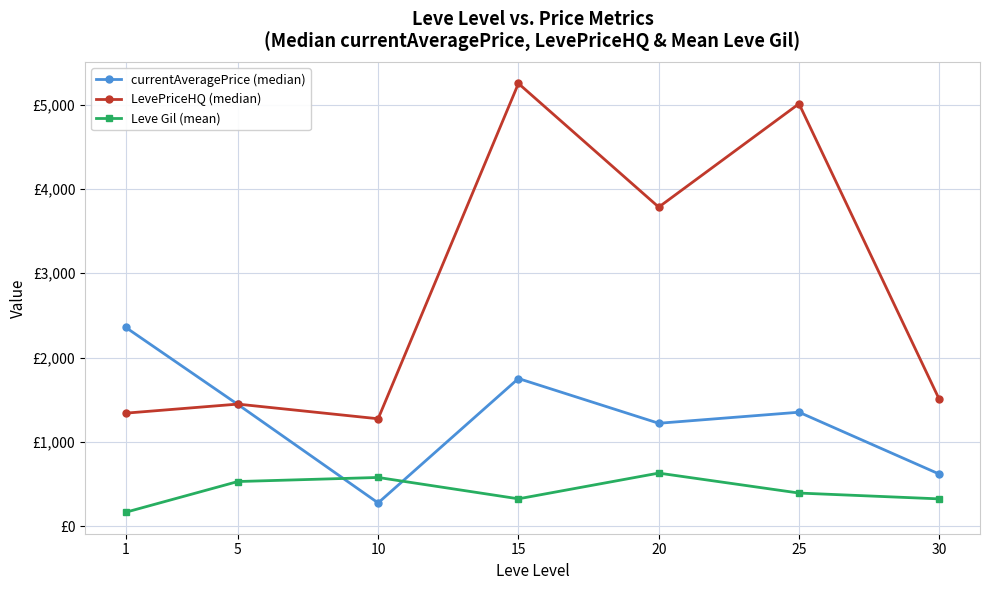

True or false: Leve Gil (mean) has a value of 576.7 at 10.

True